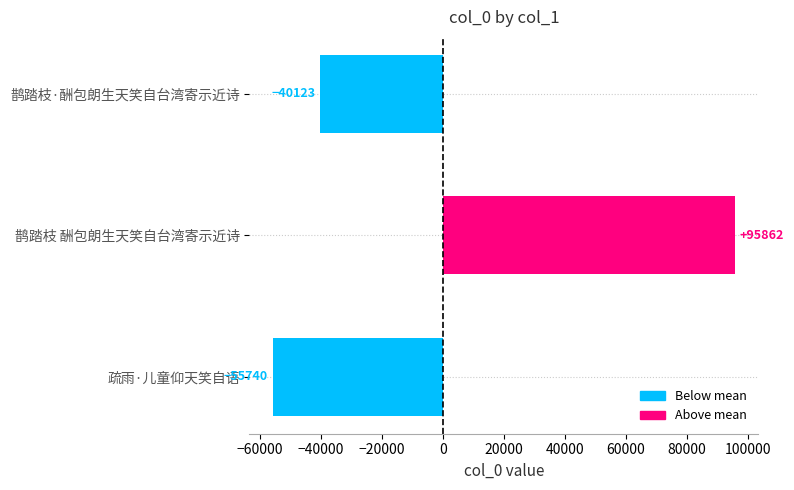

How many values exceed -40122?

1